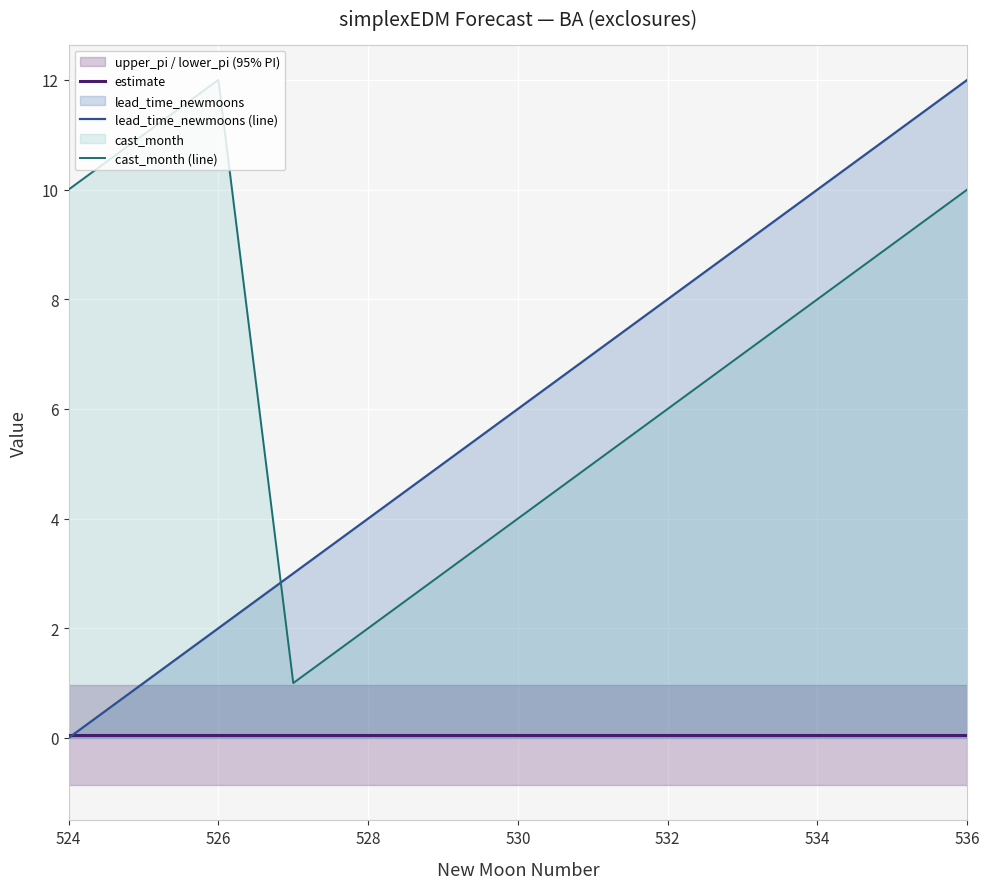

Which series has the largest total across all categories?

cast_month (line)